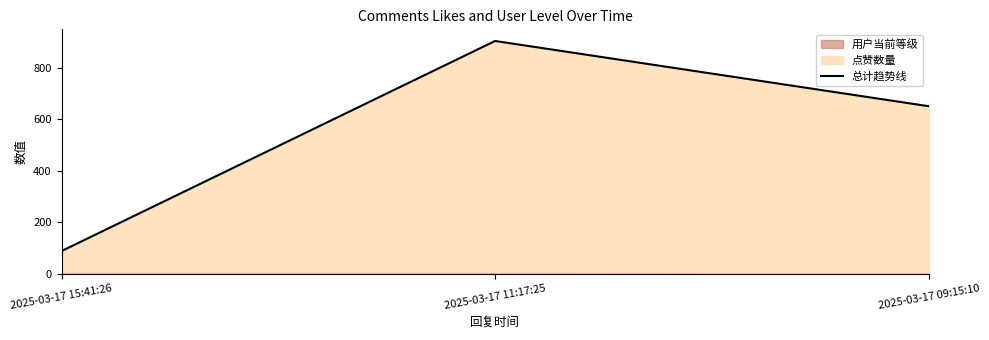

What is the maximum value shown in the chart?

904